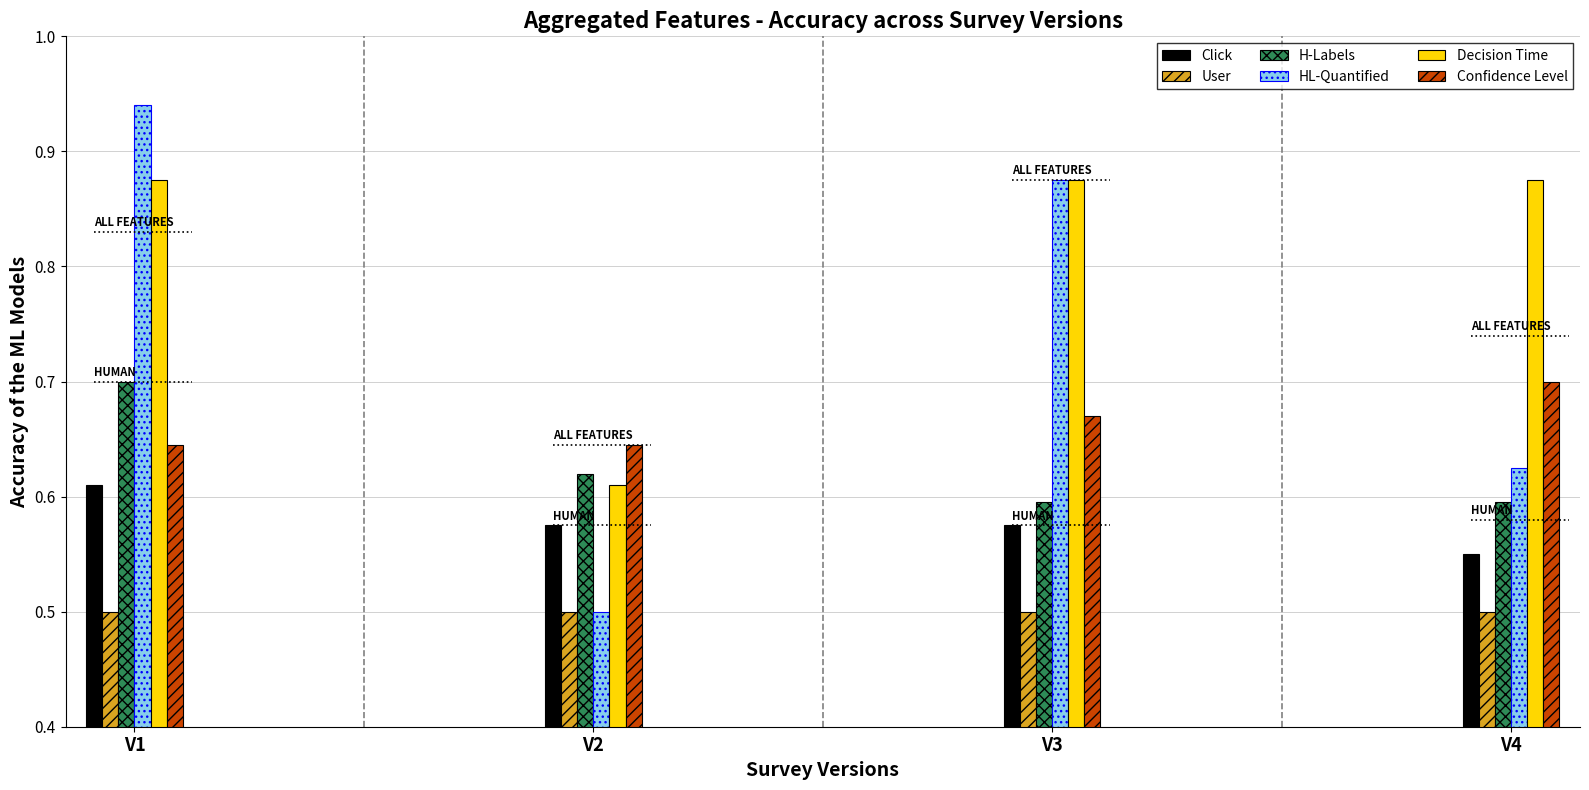

How many Click values are between 0 and 1?

4